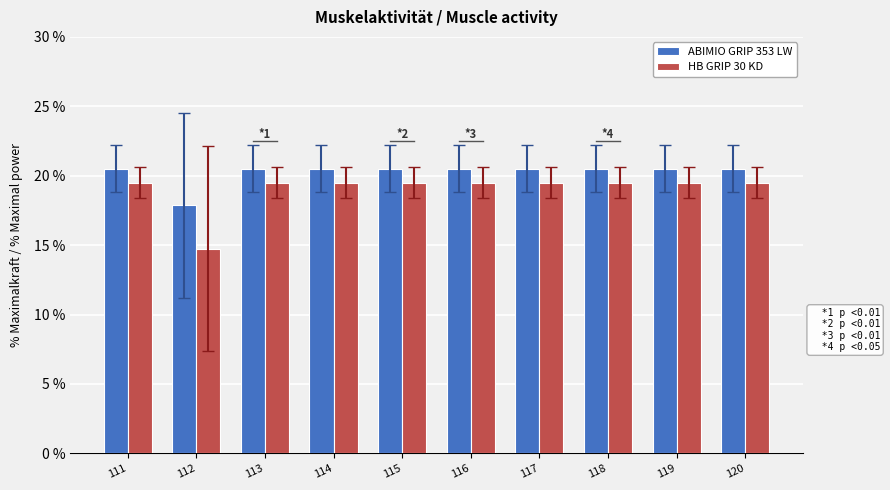

At which label does HB GRIP 30 KD first exceed 19?

111